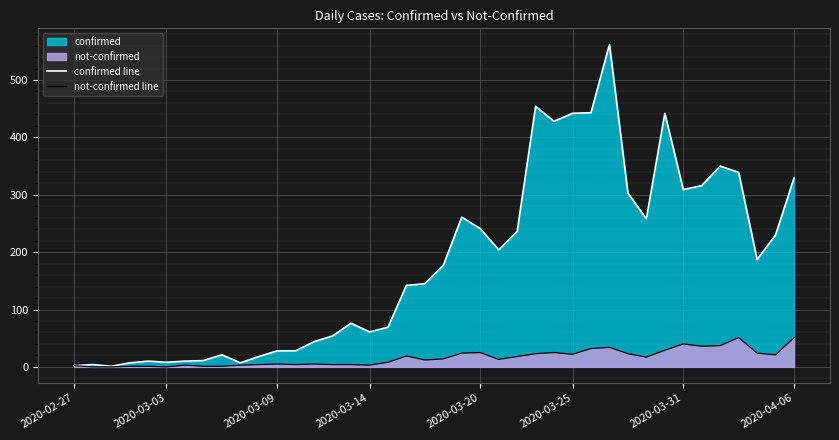

List the series in order of their peak value, lowest first.

not-confirmed line, confirmed line